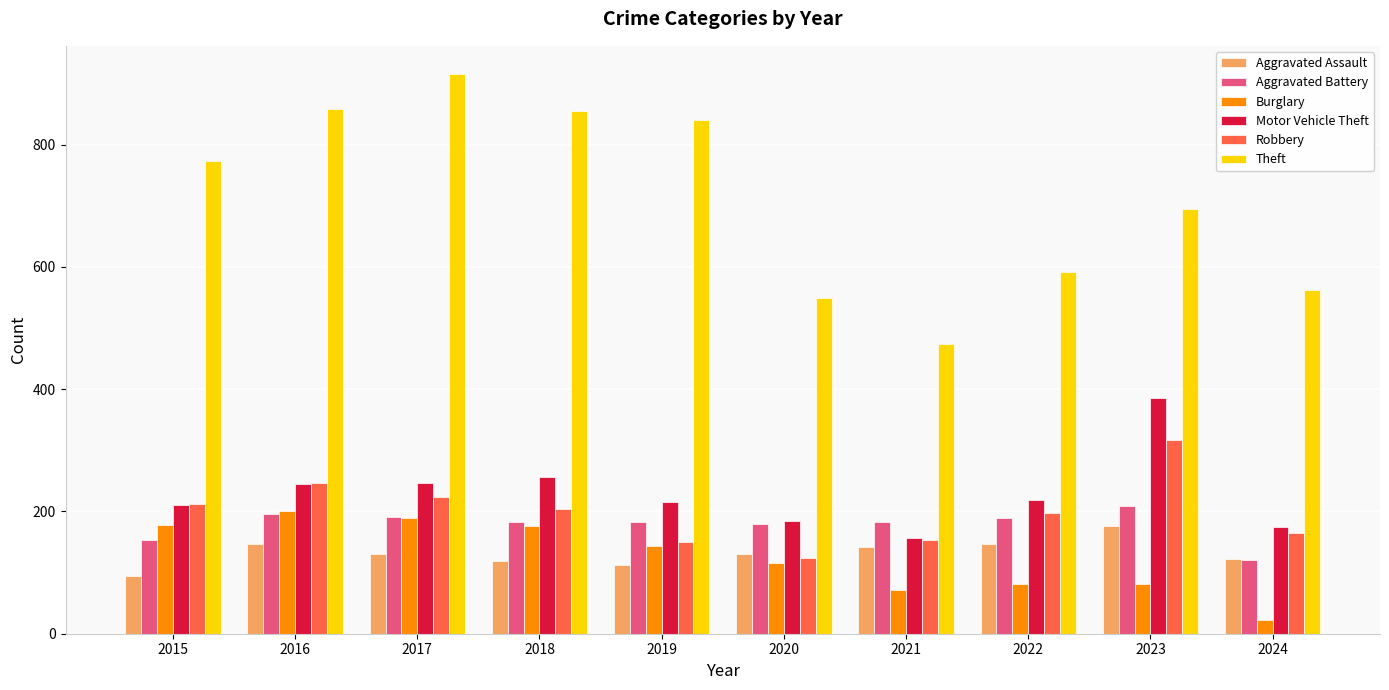

What value does the Robbery series have at 2023?

317